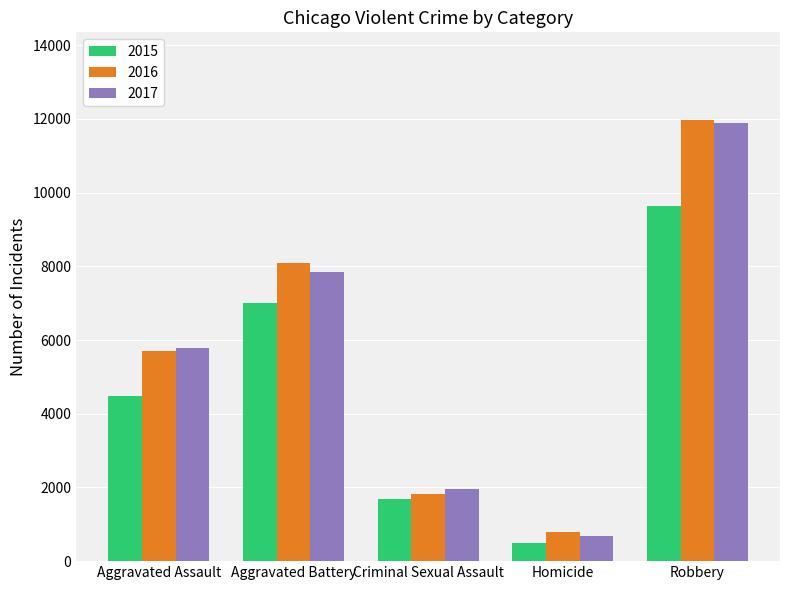

What is the average value of the 2017 series?

5629